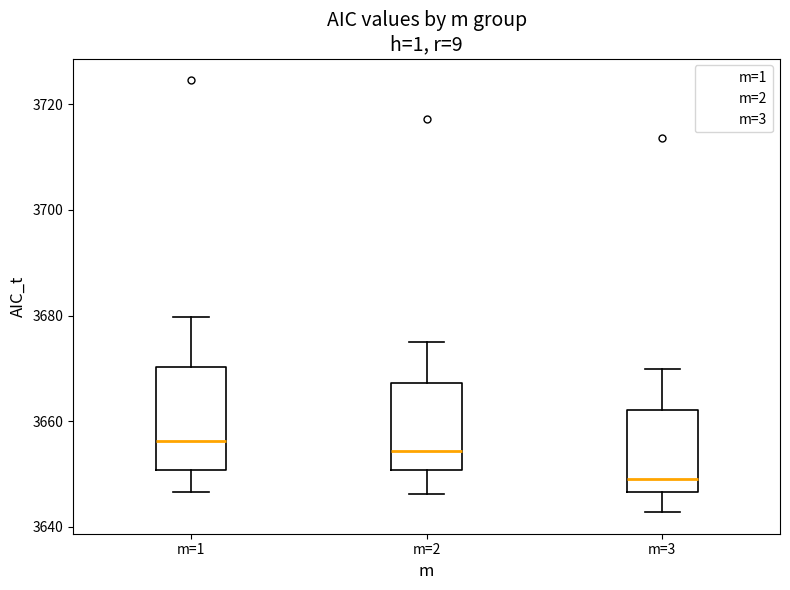

Where does the median line of the box for m=3 sit on the y-axis? The values are not printed on the chart, so give them approximately, as read against the axis.

3650